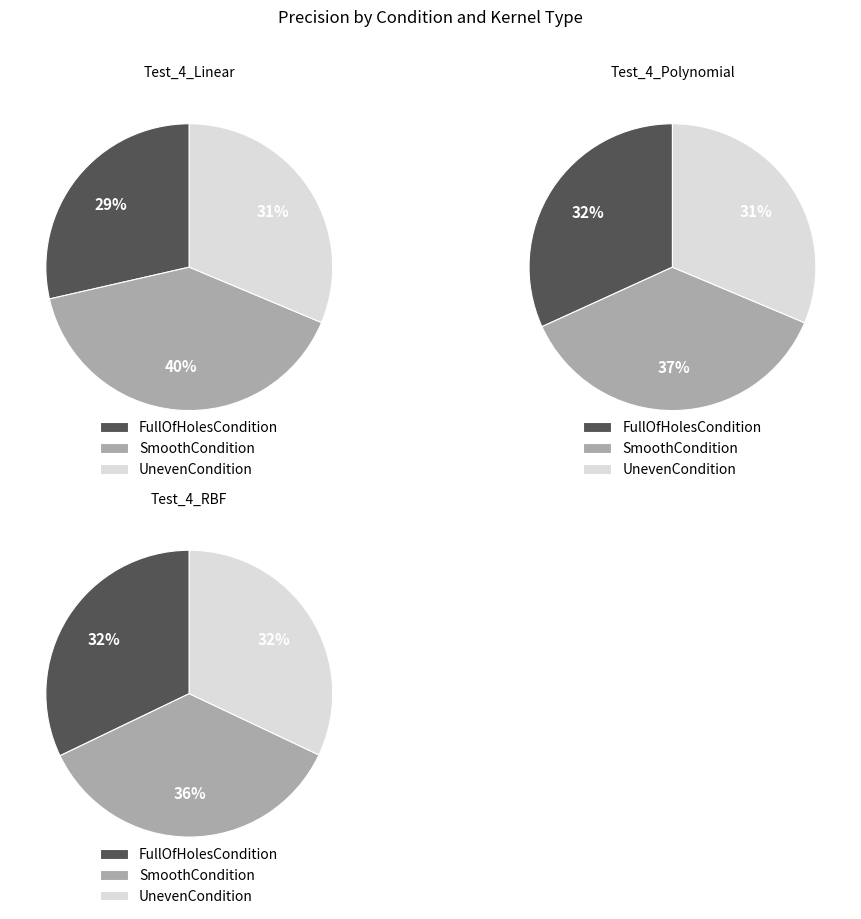

Which series has the largest range (max minus min)?

Test_4_Linear